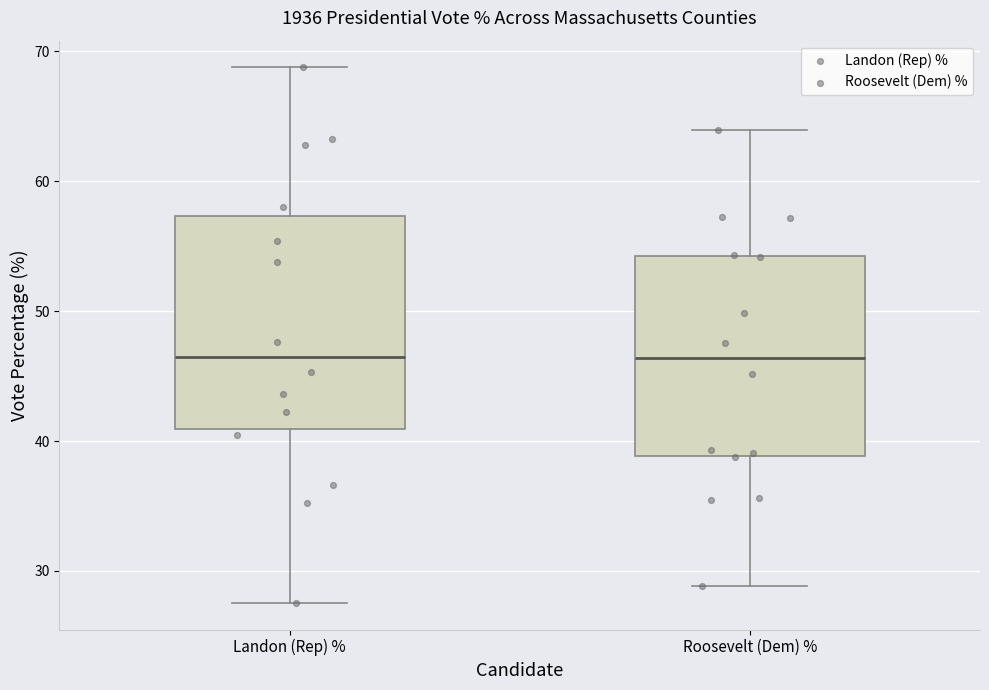

Reading left to right, read every box against the y-axis: the position of its median line, the range the box covers, and the ends of its whiskers. The values are not printed on the chart, so give them approximately, as read against the axis.

Landon (Rep) %: median 46, box 41 to 57, whiskers 28 to 69
Roosevelt (Dem) %: median 46, box 39 to 54, whiskers 29 to 64